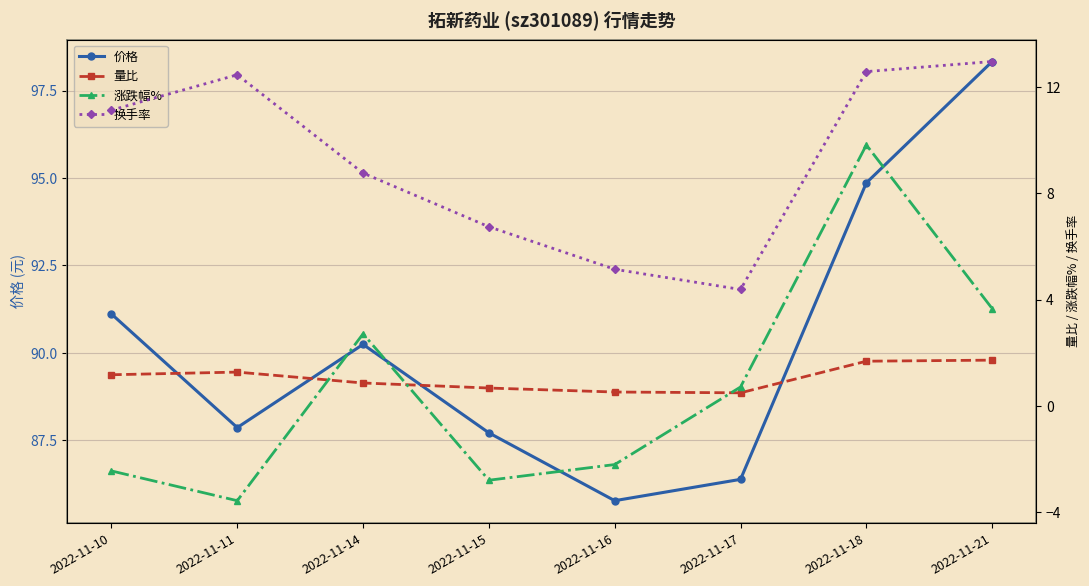

How many categories are shown in the chart?

8